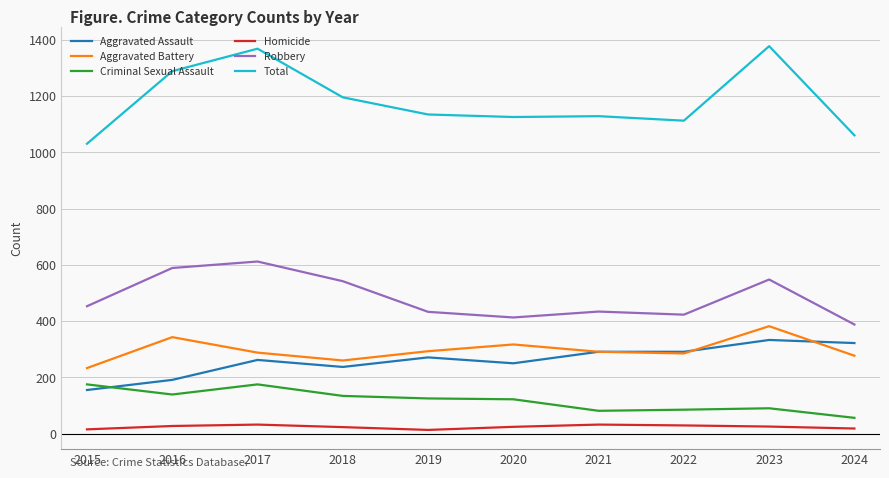

Which series has the largest range (max minus min)?

Total